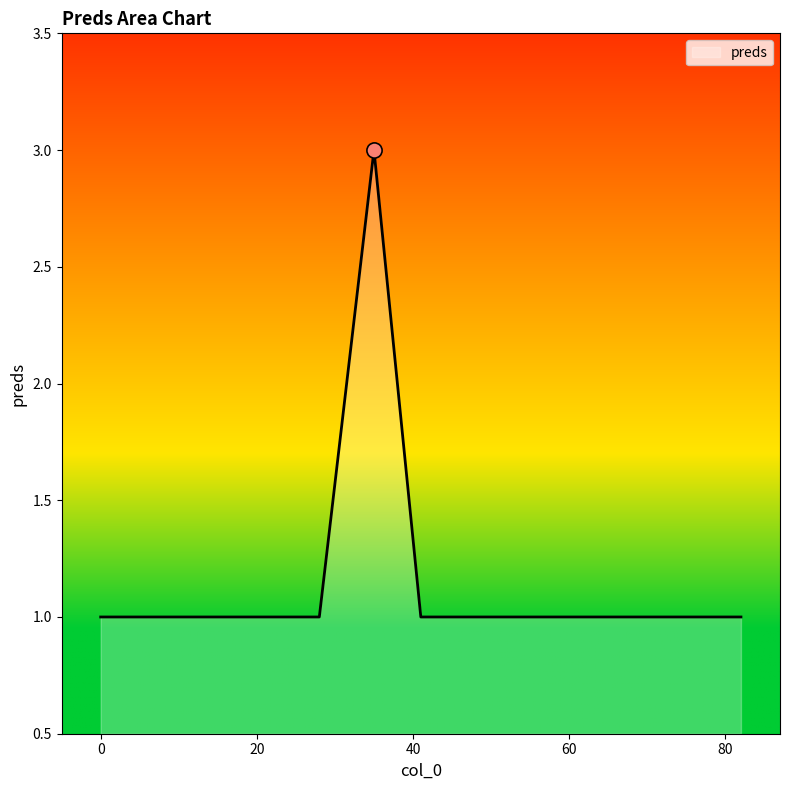

What is the greatest value displayed?

3